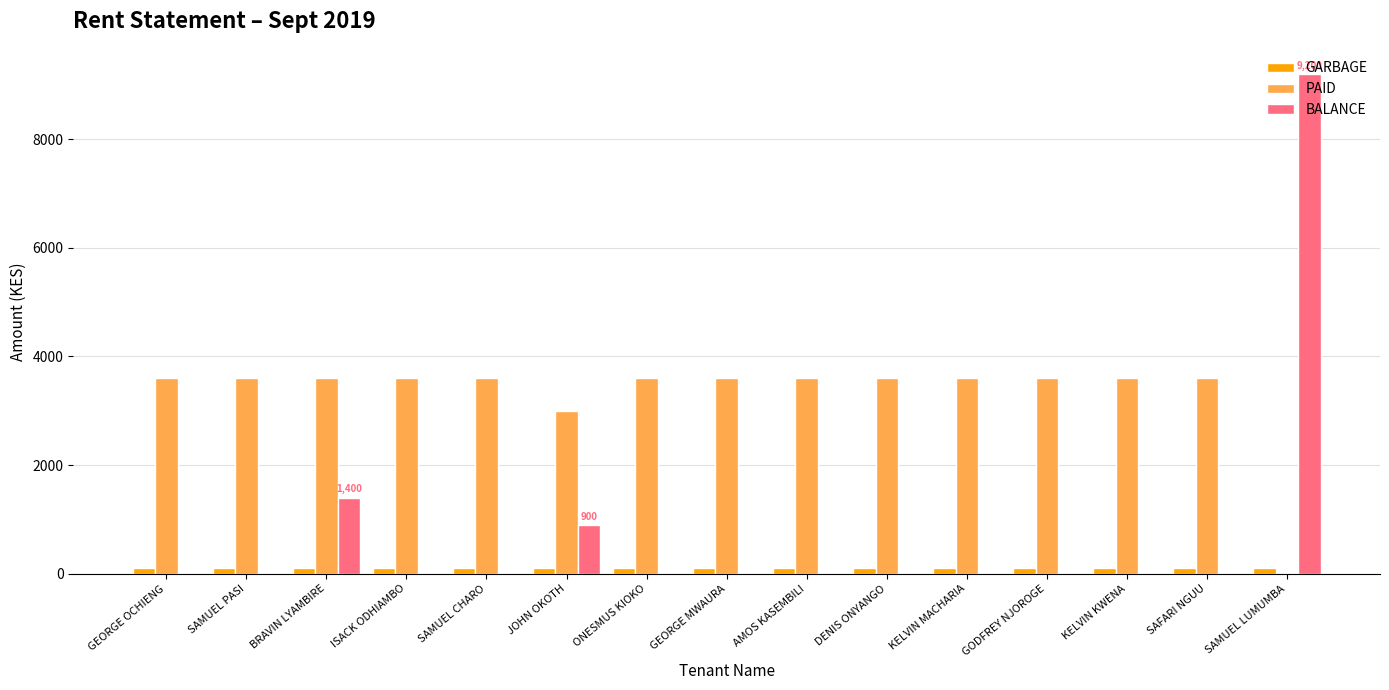

How many groups of bars are there?

15